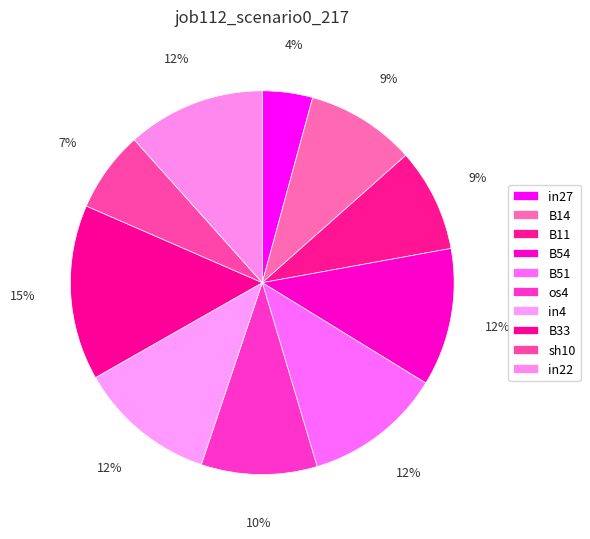

To the nearest percent, what percentage of the pie is B51?

12%